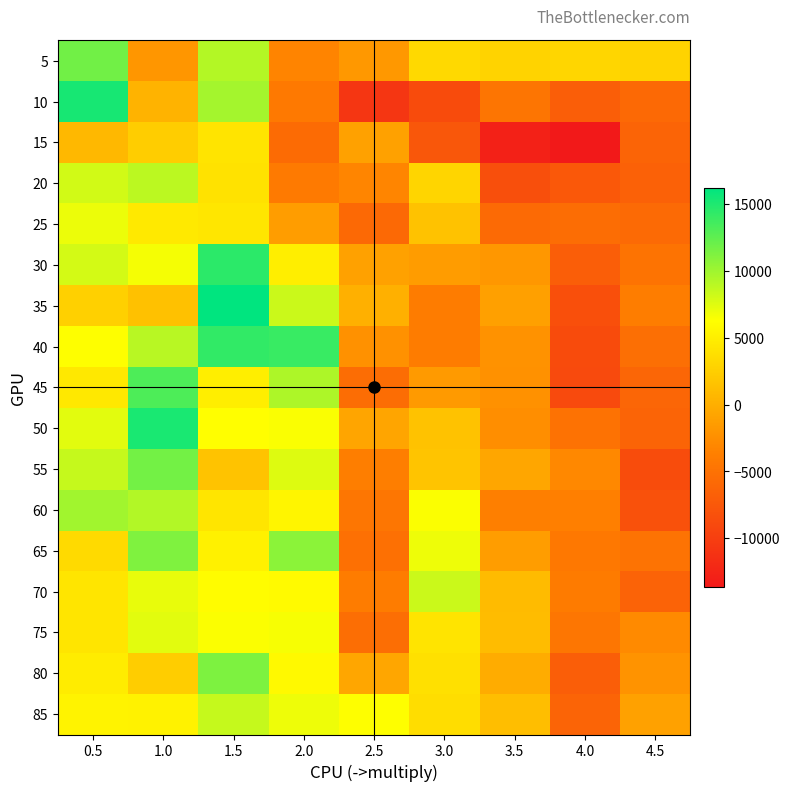

Reading right to left, list all the values displayed in this chart.

5: 4.5=2923	4.0=3085	3.5=2823	3.0=3307	2.5=-1741	2.0=-3301	1.5=9209	1.0=-1921	0.5=11775
10: 4.5=-5833	4.0=-6855	3.5=-4677	3.0=-8729	2.5=-10783	2.0=-4203	1.5=9767	1.0=393	0.5=15301
15: 4.5=-6319	4.0=-13659	3.5=-12899	3.0=-7587	2.5=-1033	2.0=-5621	1.5=4201	1.0=2393	0.5=809
20: 4.5=-6629	4.0=-7491	3.5=-8357	3.0=3039	2.5=-3263	2.0=-4155	1.5=4041	1.0=8923	0.5=8025
25: 4.5=-5663	4.0=-5457	3.5=-5661	3.0=1579	2.5=-5789	2.0=-1317	1.5=4375	1.0=4579	0.5=6955
30: 4.5=-4817	4.0=-6943	3.5=-1755	3.0=-1439	2.5=-1025	2.0=4969	1.5=14499	1.0=6657	0.5=7957
35: 4.5=-3849	4.0=-8319	3.5=-1147	3.0=-3939	2.5=147	2.0=8313	1.5=16239	1.0=1415	0.5=2649
40: 4.5=-5295	4.0=-8723	3.5=-2193	3.0=-3973	2.5=-2319	2.0=13995	1.5=14267	1.0=9013	0.5=6279
45: 4.5=-6097	4.0=-8919	3.5=-2235	3.0=-1601	2.5=-5421	2.0=9435	1.5=5003	1.0=13179	0.5=4487
50: 4.5=-6281	4.0=-5005	3.5=-2479	3.0=1529	2.5=-697	2.0=6451	1.5=6243	1.0=15225	0.5=7373
55: 4.5=-8689	4.0=-3023	3.5=-603	3.0=1669	2.5=-3759	2.0=7539	1.5=1627	1.0=11727	0.5=8485
60: 4.5=-8153	4.0=-3659	3.5=-3675	3.0=6427	2.5=-4565	2.0=5501	1.5=4247	1.0=9287	0.5=9885
65: 4.5=-4889	4.0=-4331	3.5=-1301	3.0=6931	2.5=-5085	2.0=10781	1.5=5253	1.0=11269	0.5=3447
70: 4.5=-6459	4.0=-4061	3.5=1035	3.0=8333	2.5=-3943	2.0=5885	1.5=6029	1.0=7173	0.5=4217
75: 4.5=-2815	4.0=-4503	3.5=1079	3.0=4201	2.5=-5345	2.0=6557	1.5=6391	1.0=7379	0.5=4271
80: 4.5=-2107	4.0=-6833	3.5=-185	3.0=3905	2.5=-631	2.0=5801	1.5=11305	1.0=2451	0.5=4819
85: 4.5=-1043	4.0=-6347	3.5=1249	3.0=3631	2.5=6281	2.0=6925	1.5=8519	1.0=5319	0.5=5375